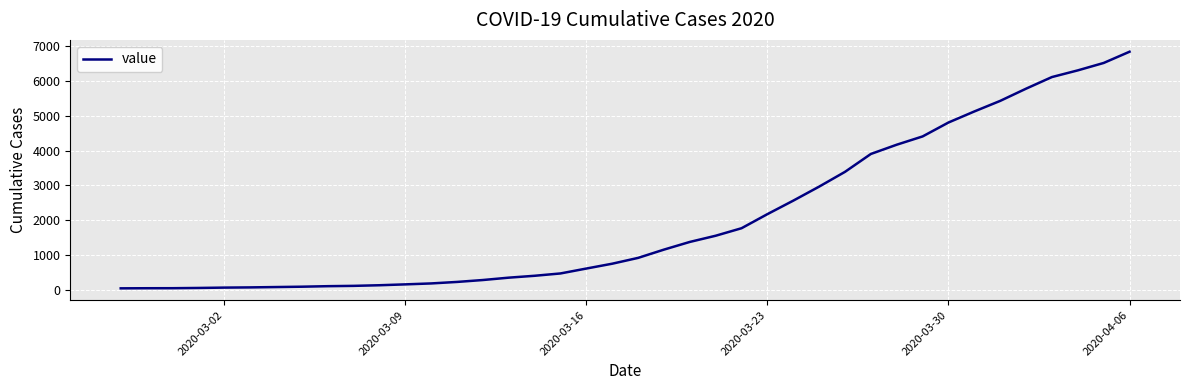

What is the maximum value shown in the chart?

6843